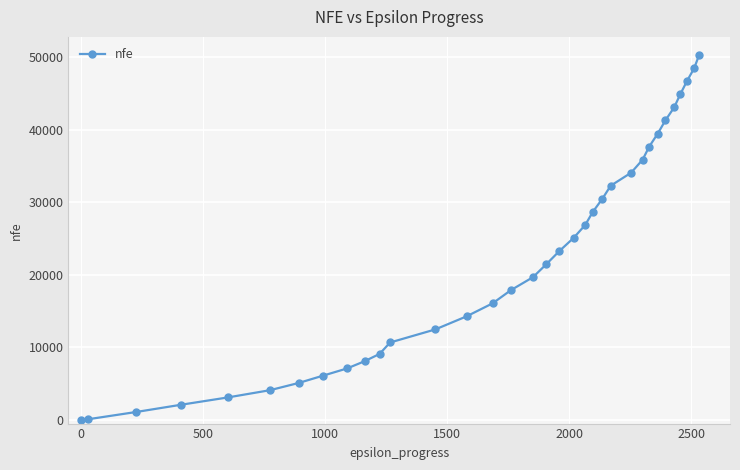

What is the average value?

21968